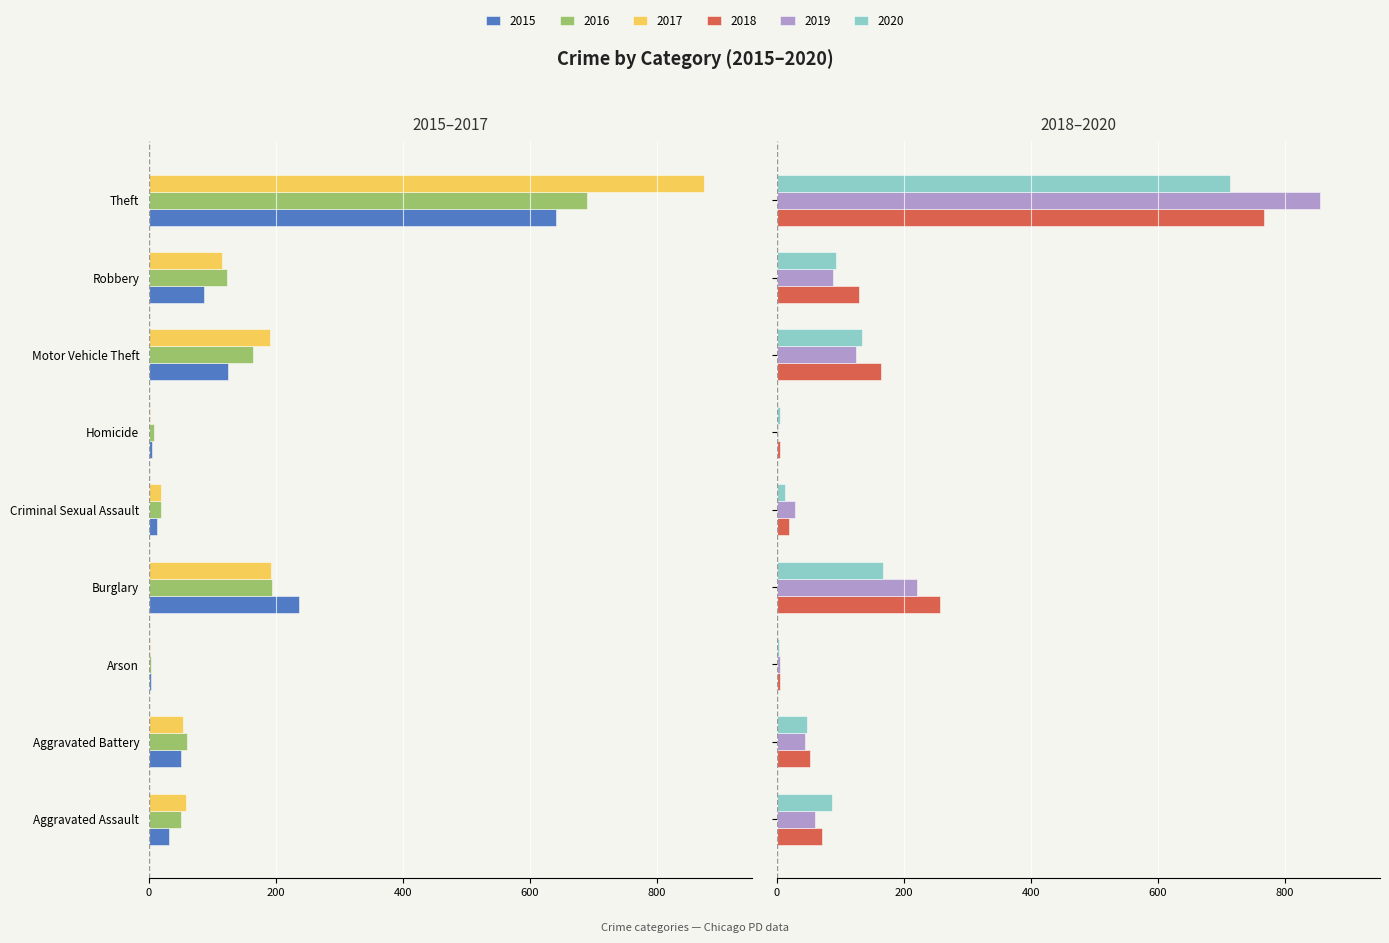

Are the bars grouped side by side (vs. stacked)?

Yes